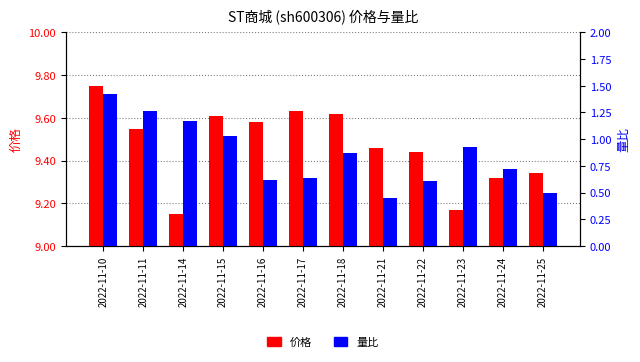

What is the lowest value of the 量比 series?

0.5